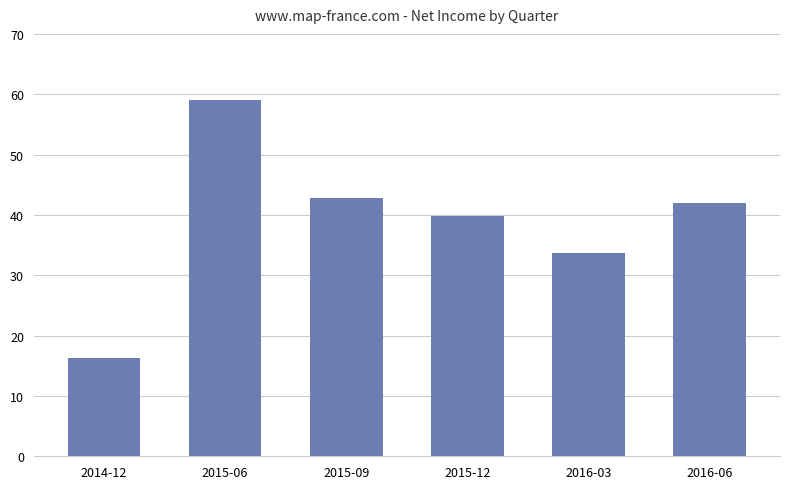

What is the minimum value shown in the chart?

16218000